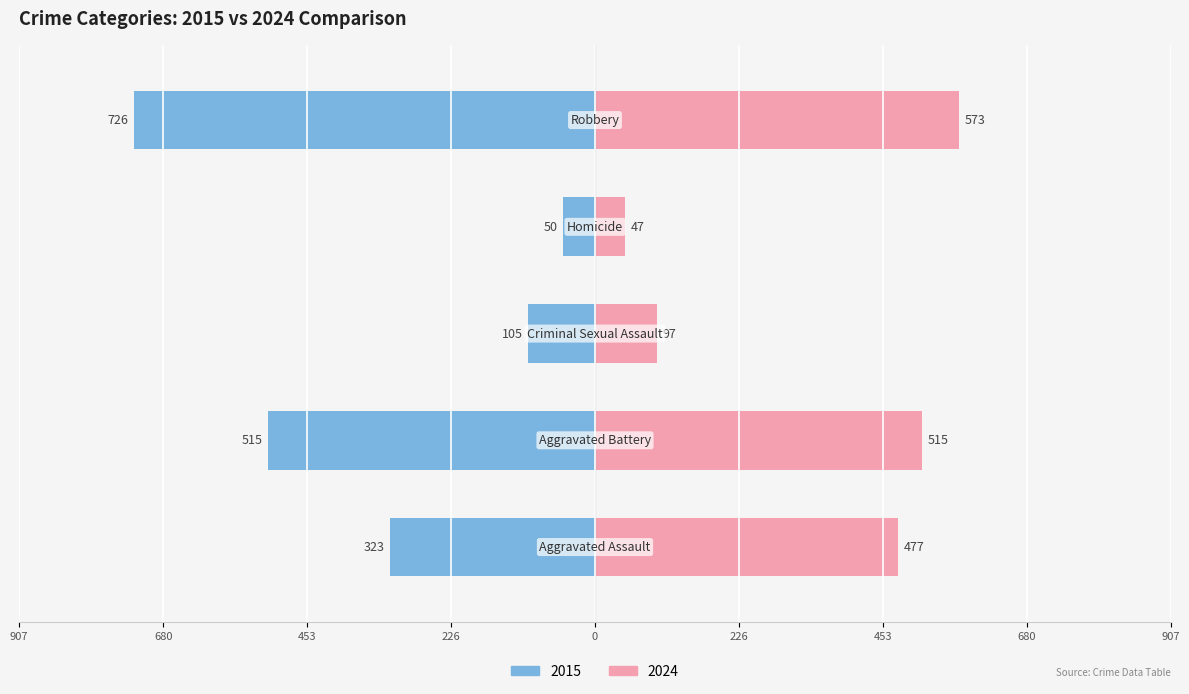

Where does the data first go above -323?

Criminal Sexual Assault